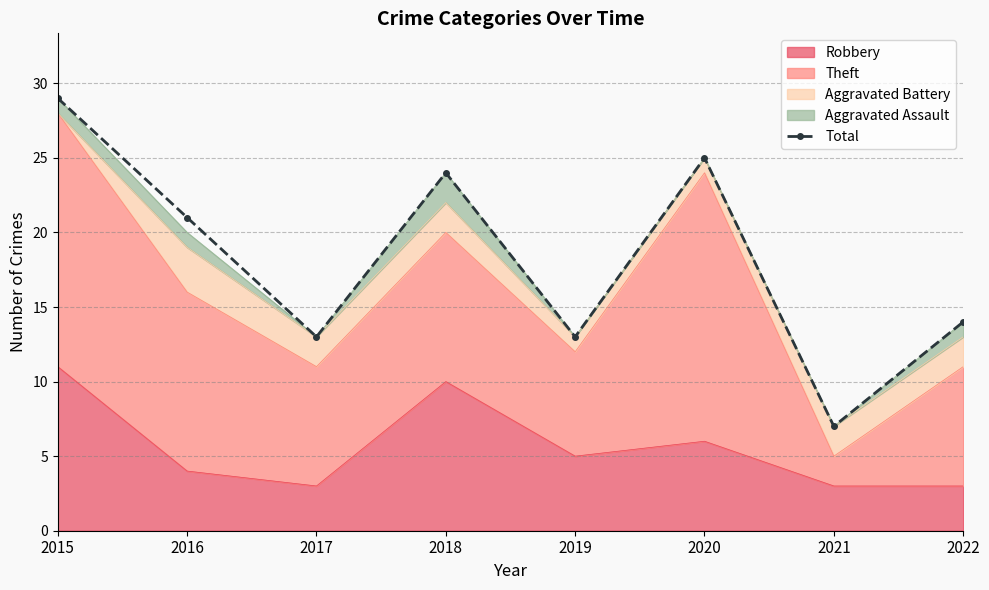

How many data points does each series have?

8